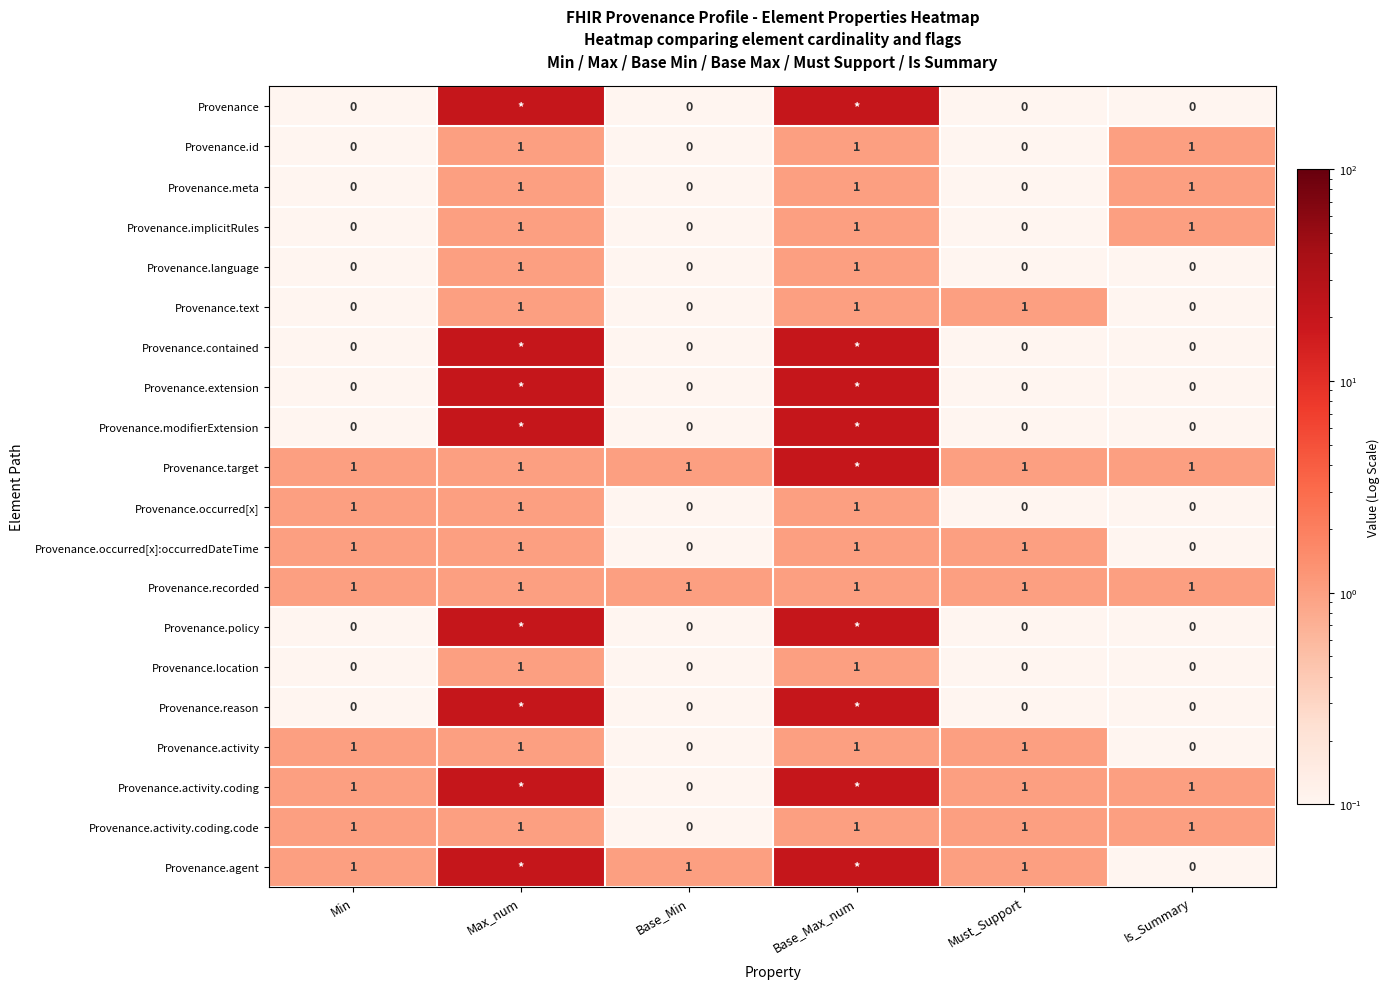

Is it true that Provenance.activity.coding.code equals 1 at Min?

True